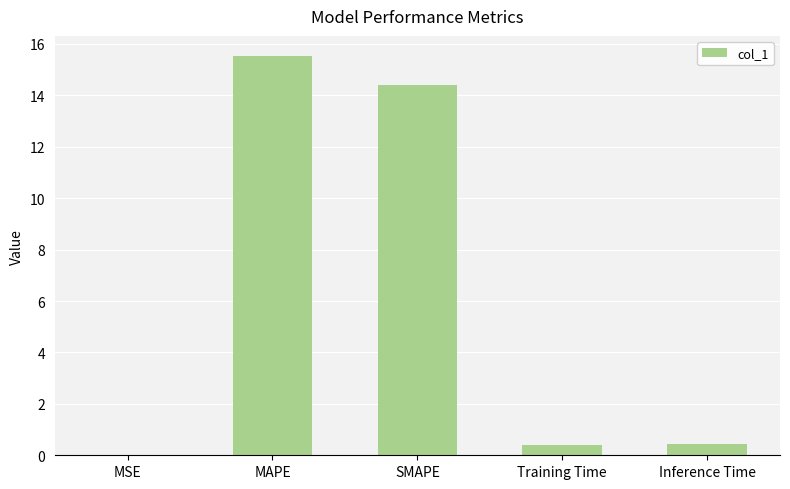

What is the sum of all values?

30.8